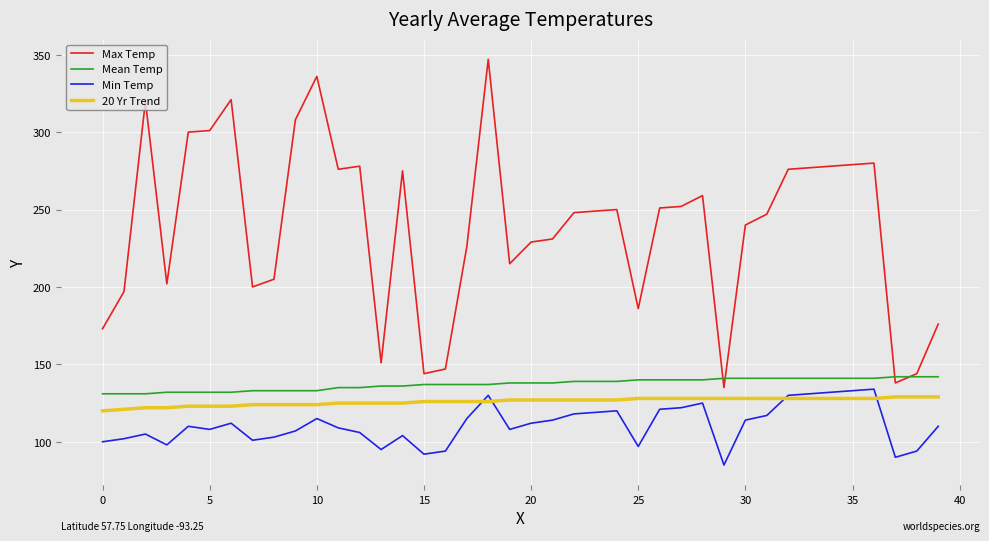

In Min Temp, how many points are lower than both neighbors (excluding endpoints)?

9